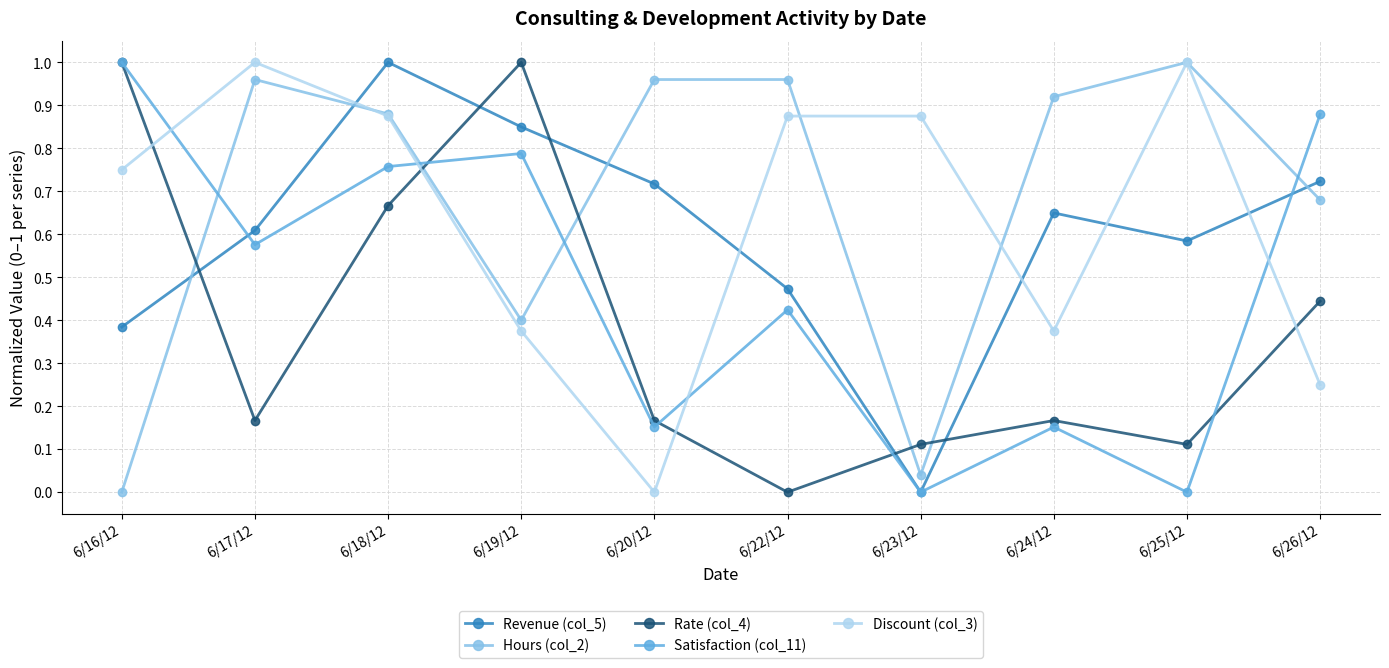

In Revenue (col_5), how many points are lower than both neighbors (excluding endpoints)?

2